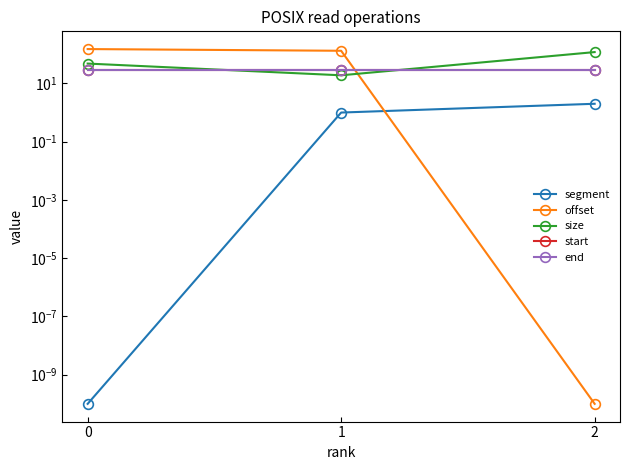

Which series has the largest total across all categories?

offset